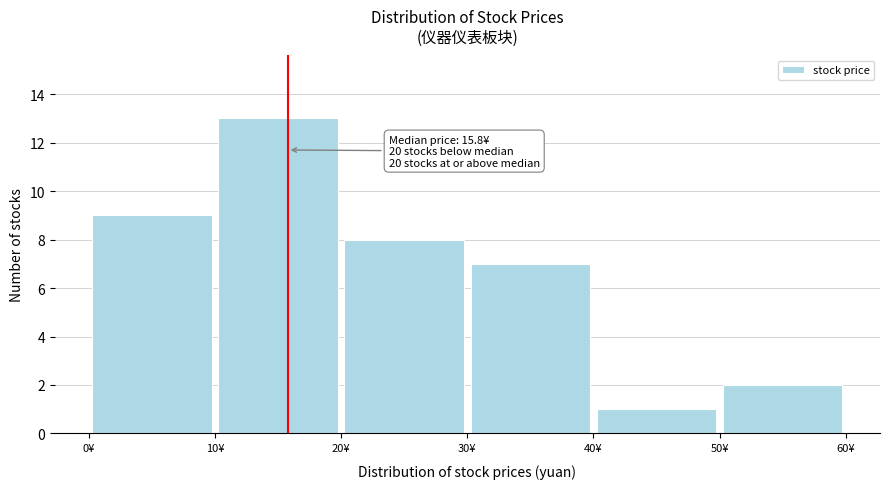

Which range on the x-axis has the tallest bar?

10 to 20